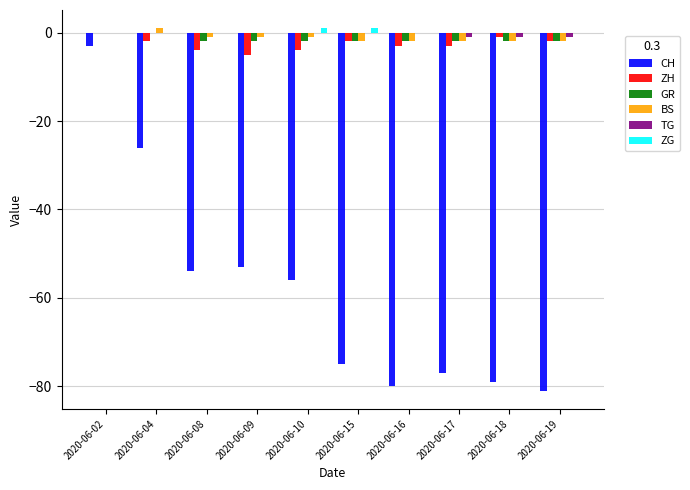

What is the total value across all series at 2020-06-08?

-61